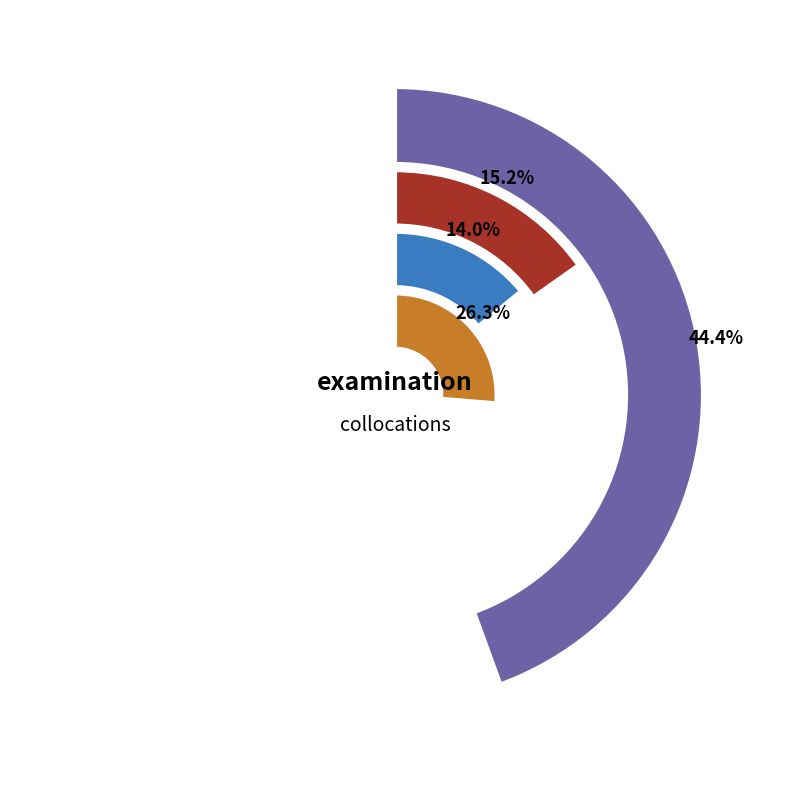

Is there a majority slice in this chart?

No